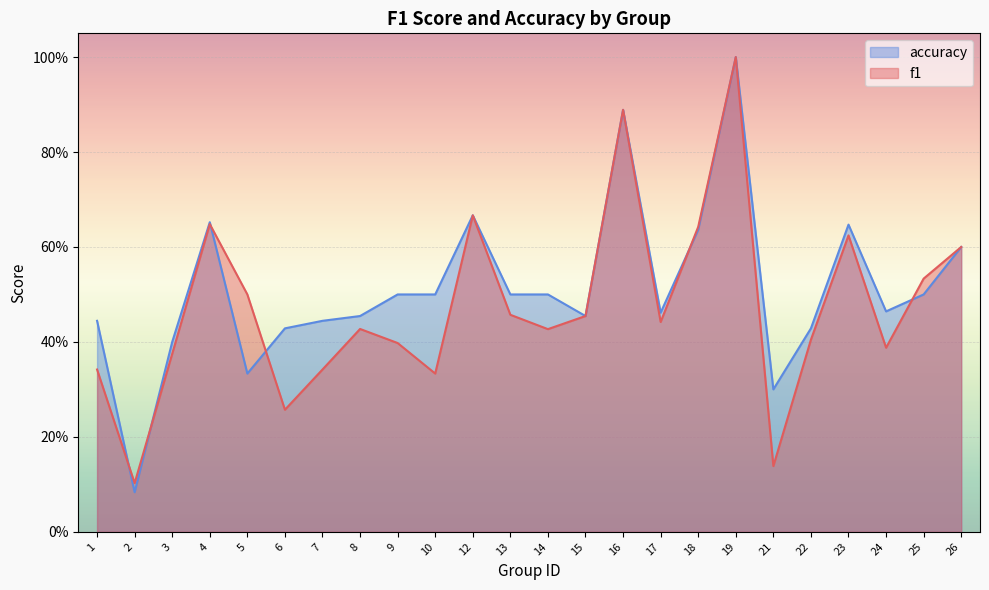

What is the difference between the highest and lowest values at 5?

0.2